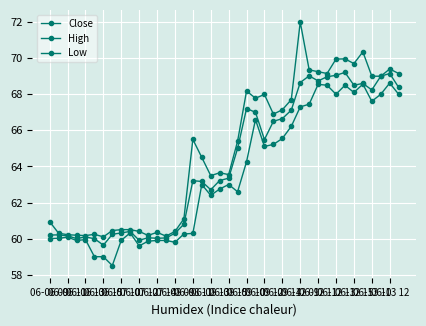

How many values in the Close series exceed 63?

23